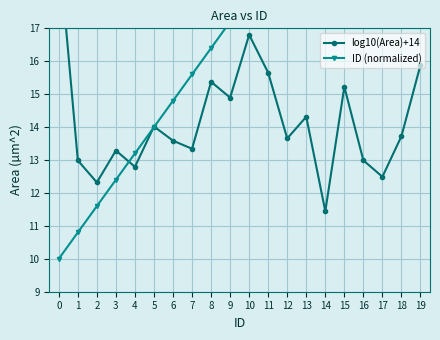

Which series has the largest range (max minus min)?

ID (normalized)